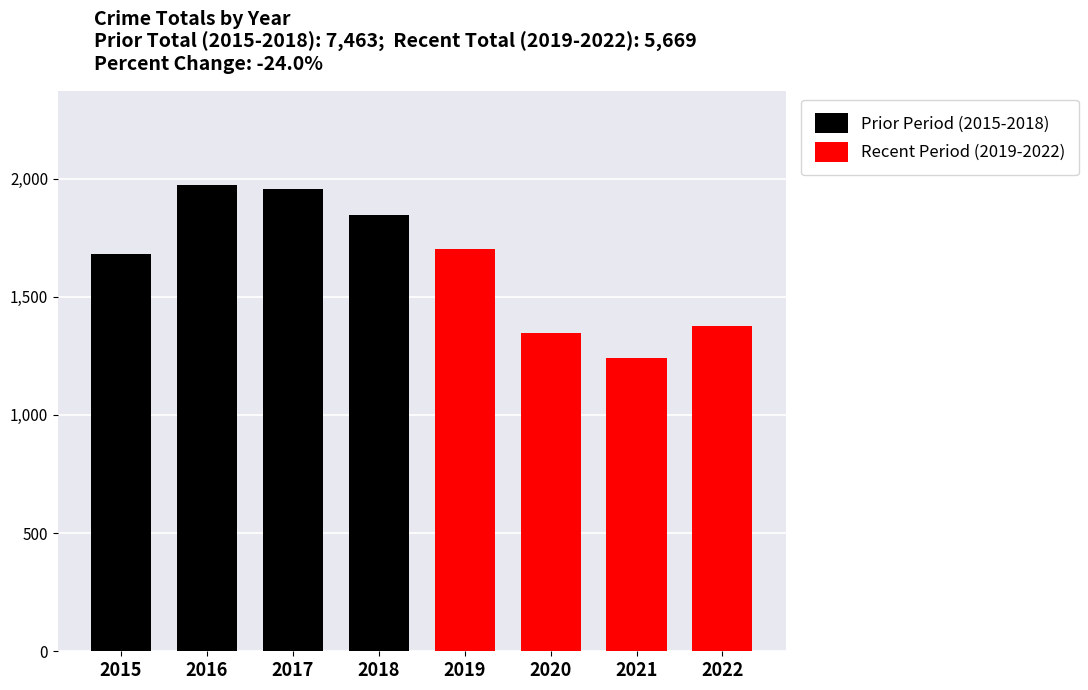

What is the difference between the Prior Period (2015-2018) values at 2016 and 2015?

292